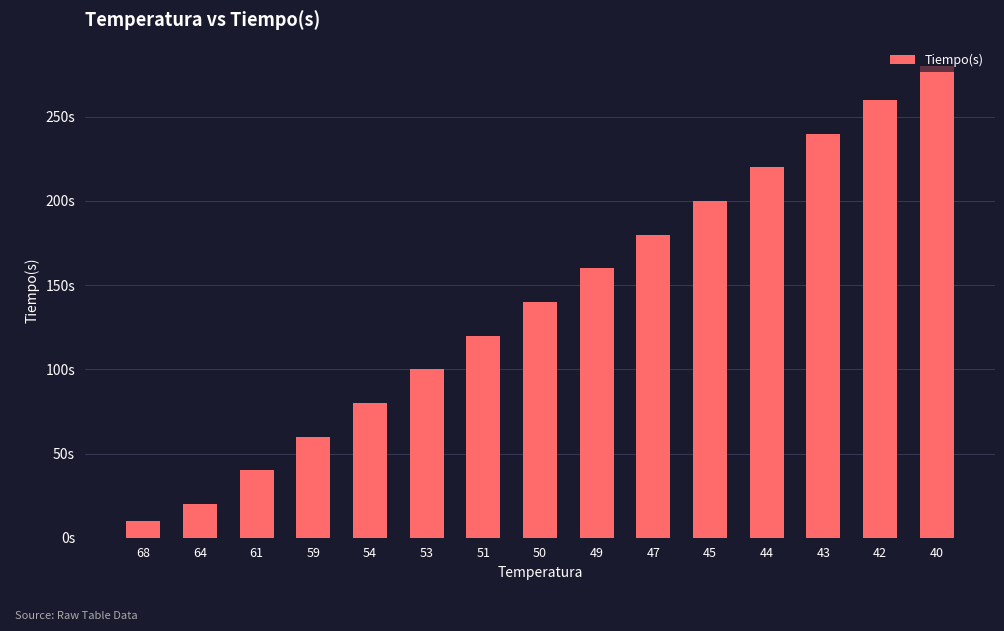

True or false: the data shows 240 at 43.

True